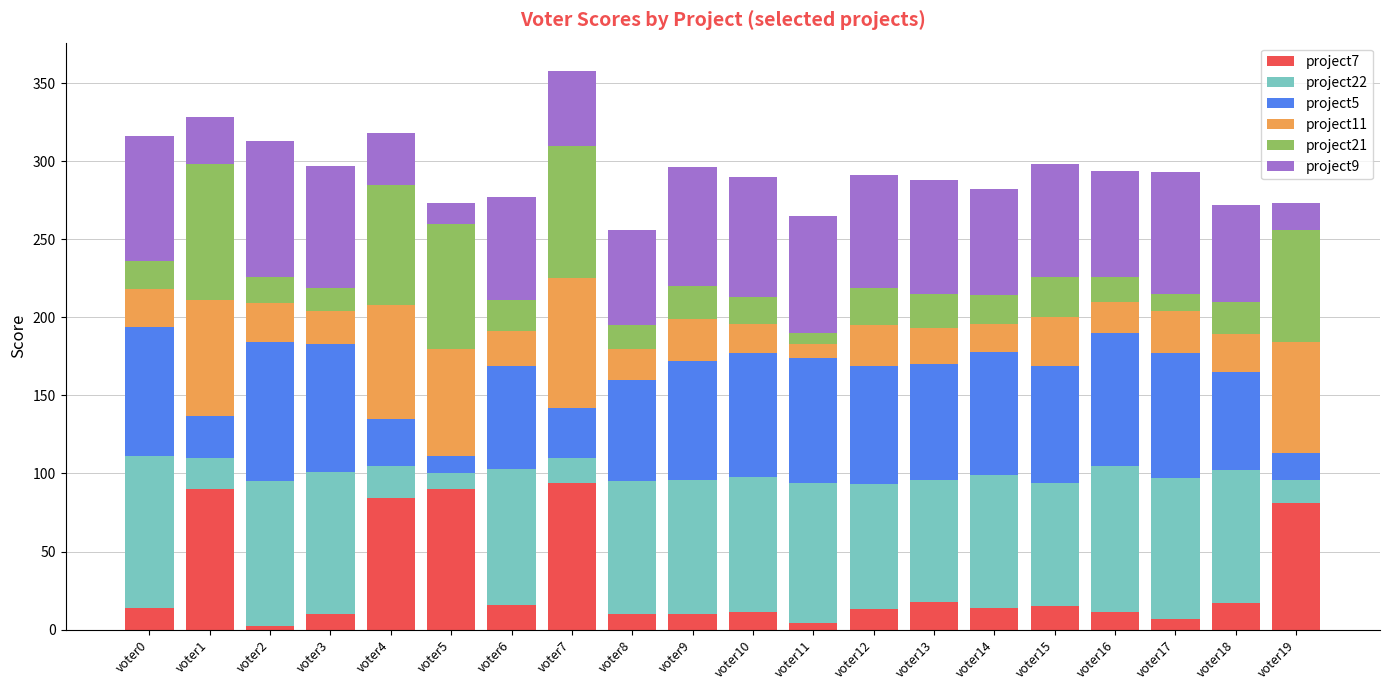

List the labels in order of project7 value, largest first.

voter7, voter1, voter5, voter4, voter19, voter13, voter18, voter6, voter15, voter0, voter14, voter12, voter10, voter16, voter3, voter8, voter9, voter17, voter11, voter2